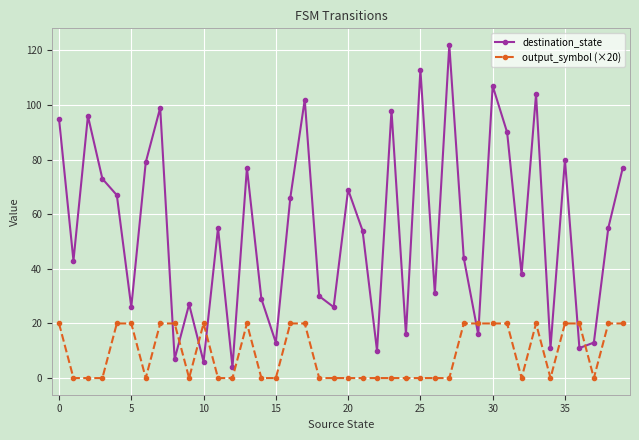

What is the value of the destination_state point at the 24th from the left?

98